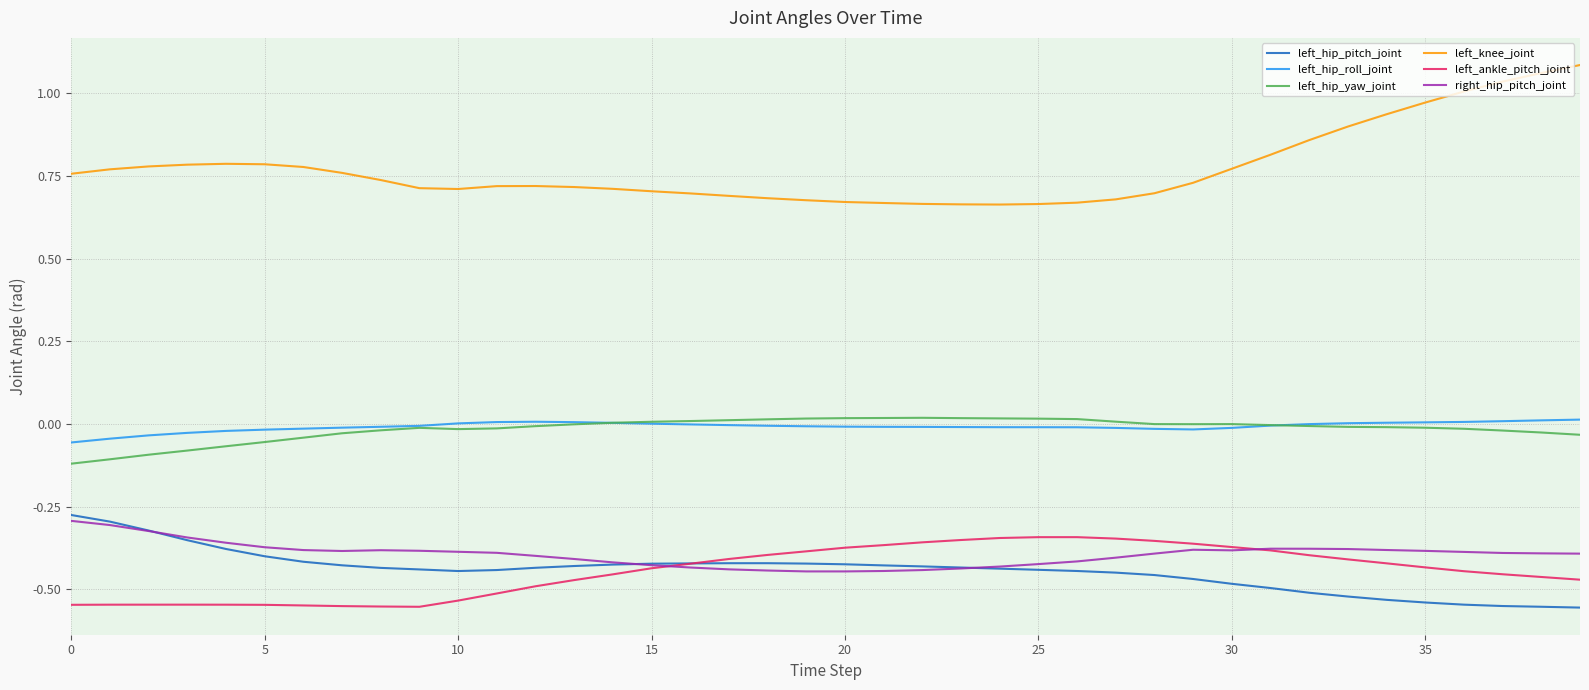

True or false: left_hip_yaw_joint and left_knee_joint intersect in this chart.

False